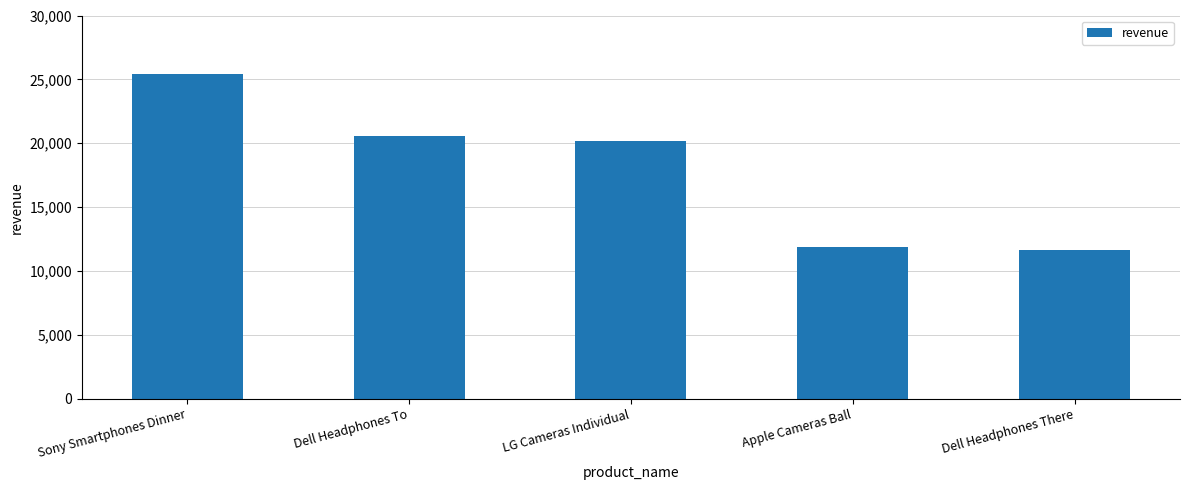

Between Dell Headphones There and Dell Headphones To, which is larger?

Dell Headphones To